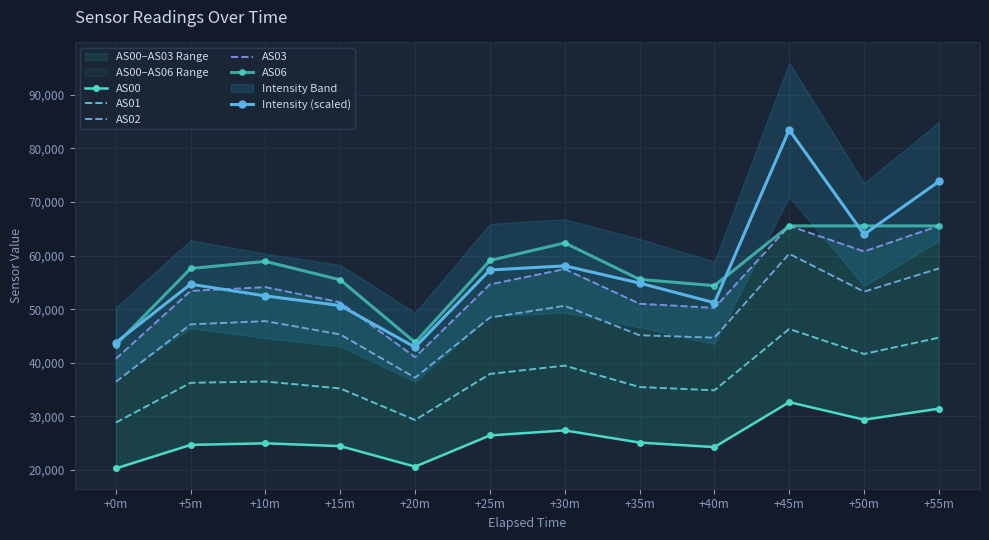

At which category is the sum across all series the highest?

+45m